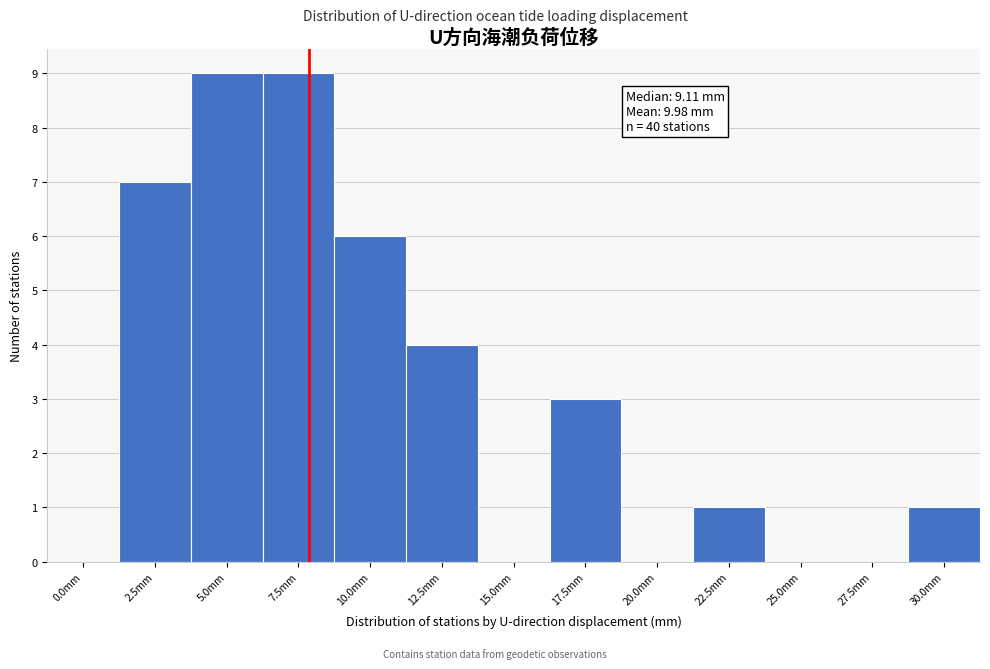

Reading right to left, list all the values displayed in this chart.

30.0mm=1	27.5mm=0	25.0mm=0	22.5mm=1	20.0mm=0	17.5mm=3	15.0mm=0	12.5mm=4	10.0mm=6	7.5mm=9	5.0mm=9	2.5mm=7	0.0mm=0